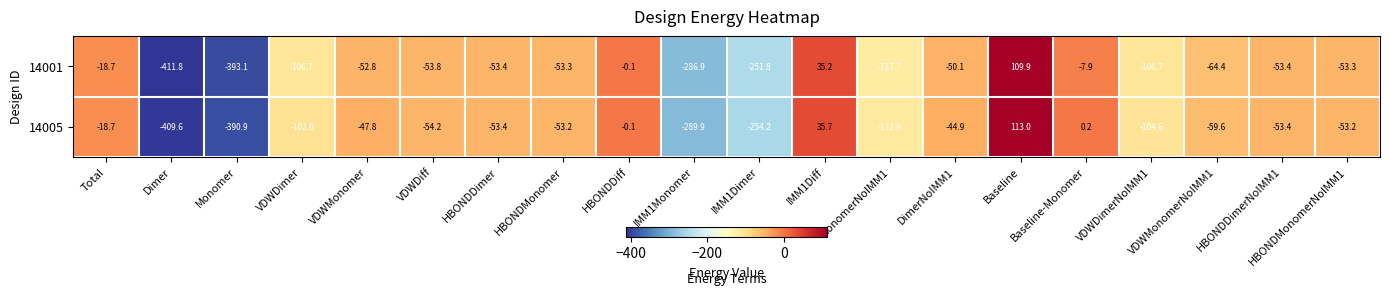

How many series are shown in this chart?

2